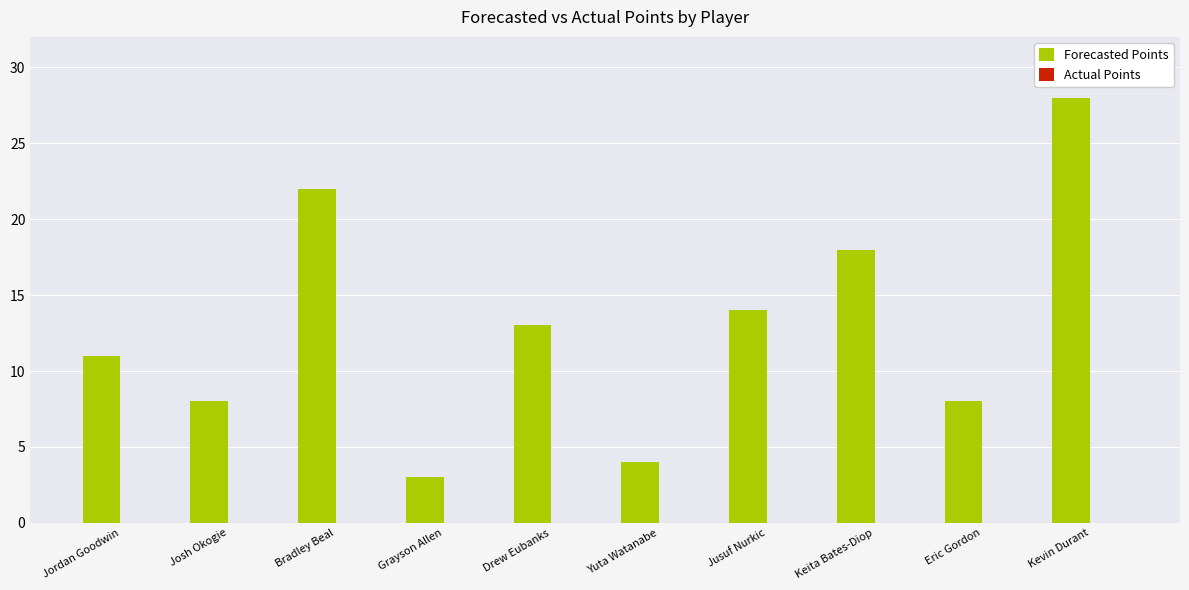

What is the maximum value shown in the chart?

28